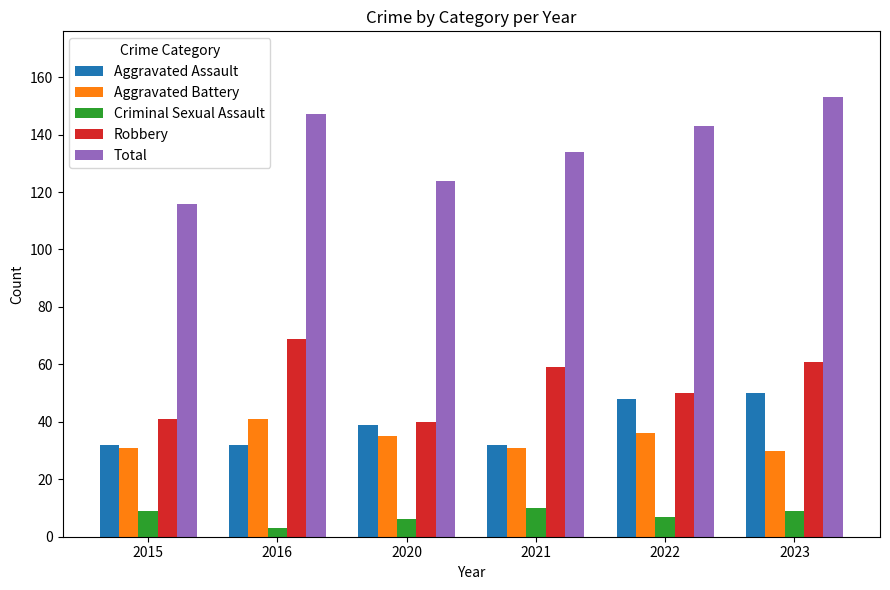

Reading left to right, extract all data points from this chart.

Aggravated Assault: 2015=32	2016=32	2020=39	2021=32	2022=48	2023=50
Aggravated Battery: 2015=31	2016=41	2020=35	2021=31	2022=36	2023=30
Criminal Sexual Assault: 2015=9	2016=3	2020=6	2021=10	2022=7	2023=9
Robbery: 2015=41	2016=69	2020=40	2021=59	2022=50	2023=61
Total: 2015=116	2016=147	2020=124	2021=134	2022=143	2023=153